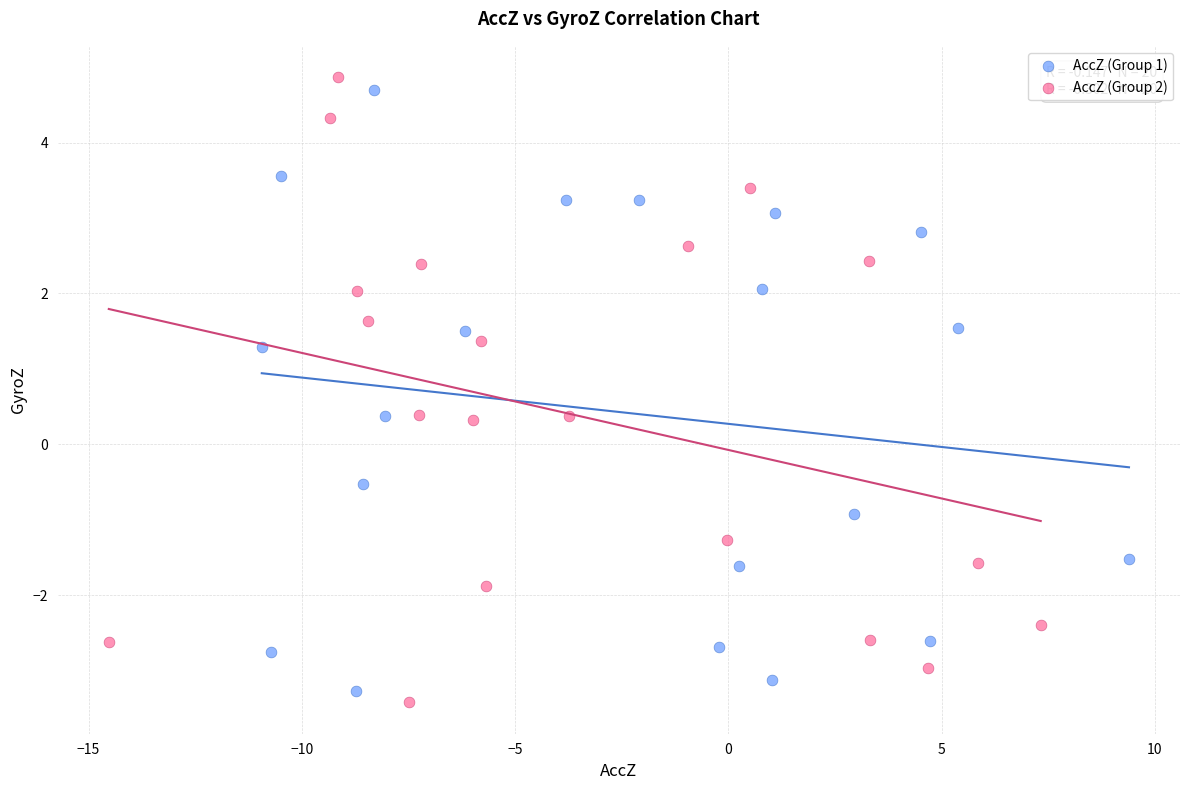

Which series has the largest Y range (max minus min)?

AccZ (Group 2)